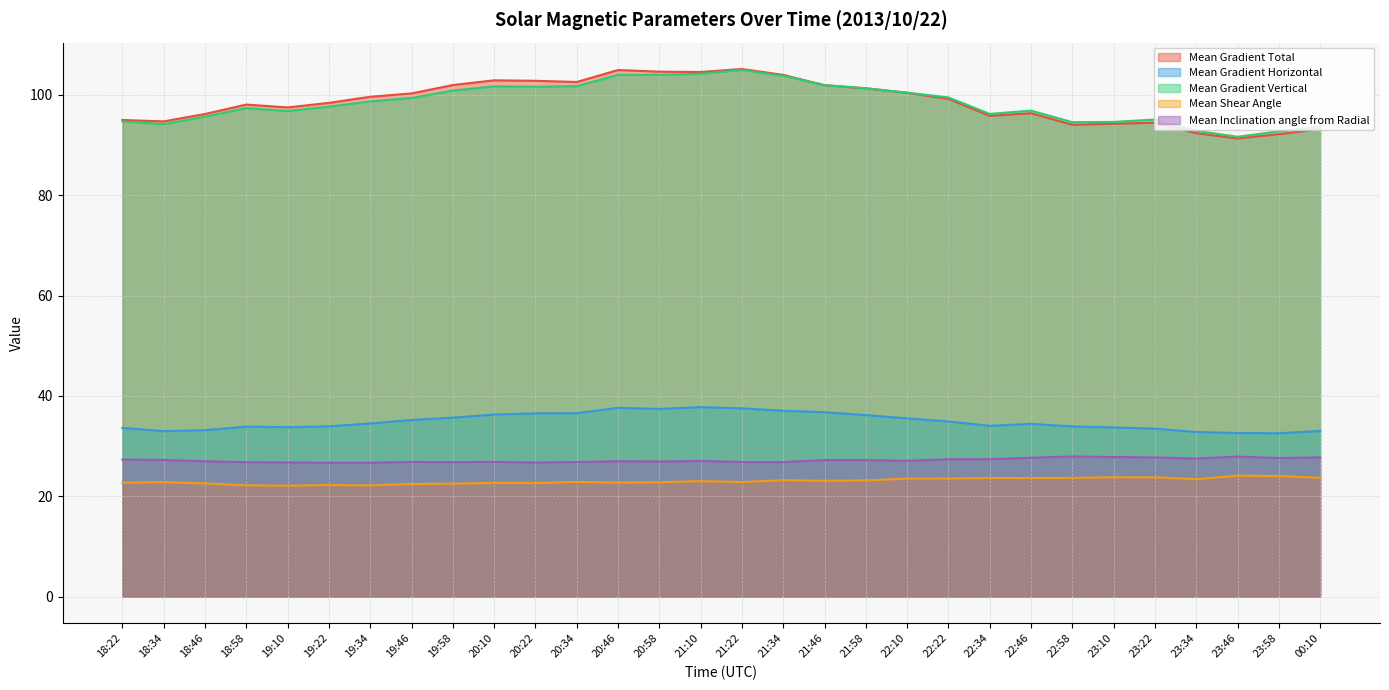

What is the sum of all Mean Inclination angle from Radial values?

815.8